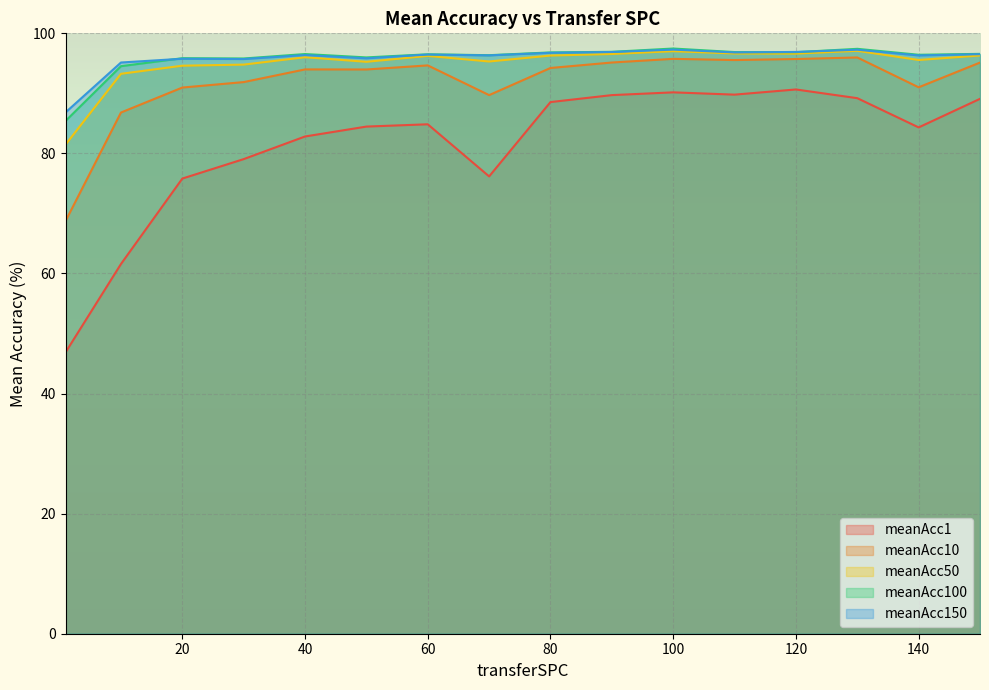

What are all the series names shown in the legend?

meanAcc1, meanAcc10, meanAcc50, meanAcc100, meanAcc150